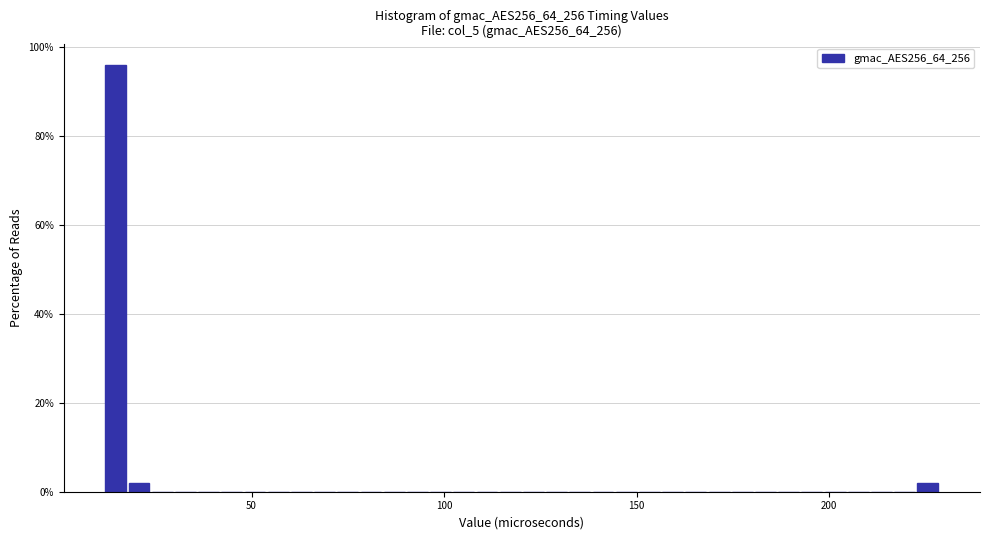

Around what value on the x-axis is the tallest bar? Give the approximate position of its centre, as read against the axis.

15